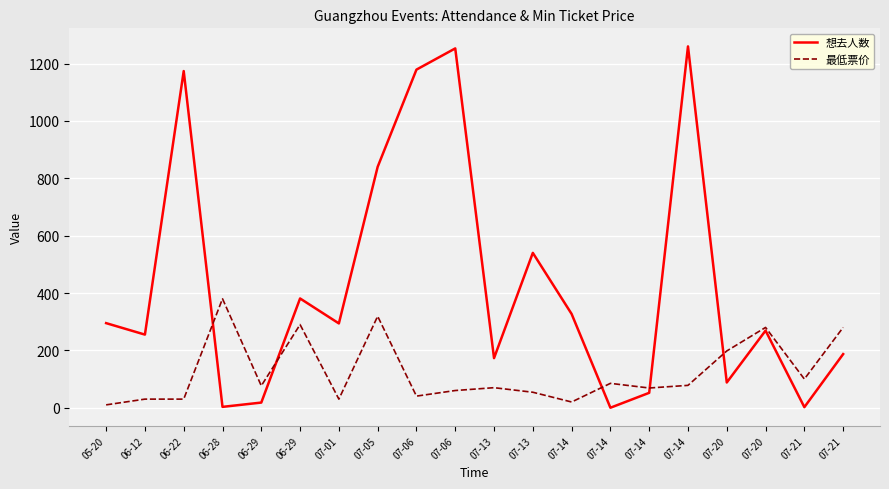

What is the label of the 7th point from the right?

07-14